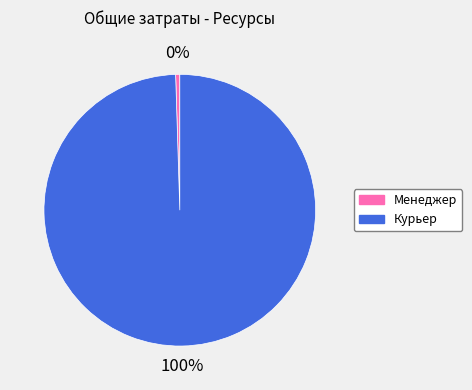

Does Менеджер account for over 50% of the chart?

No